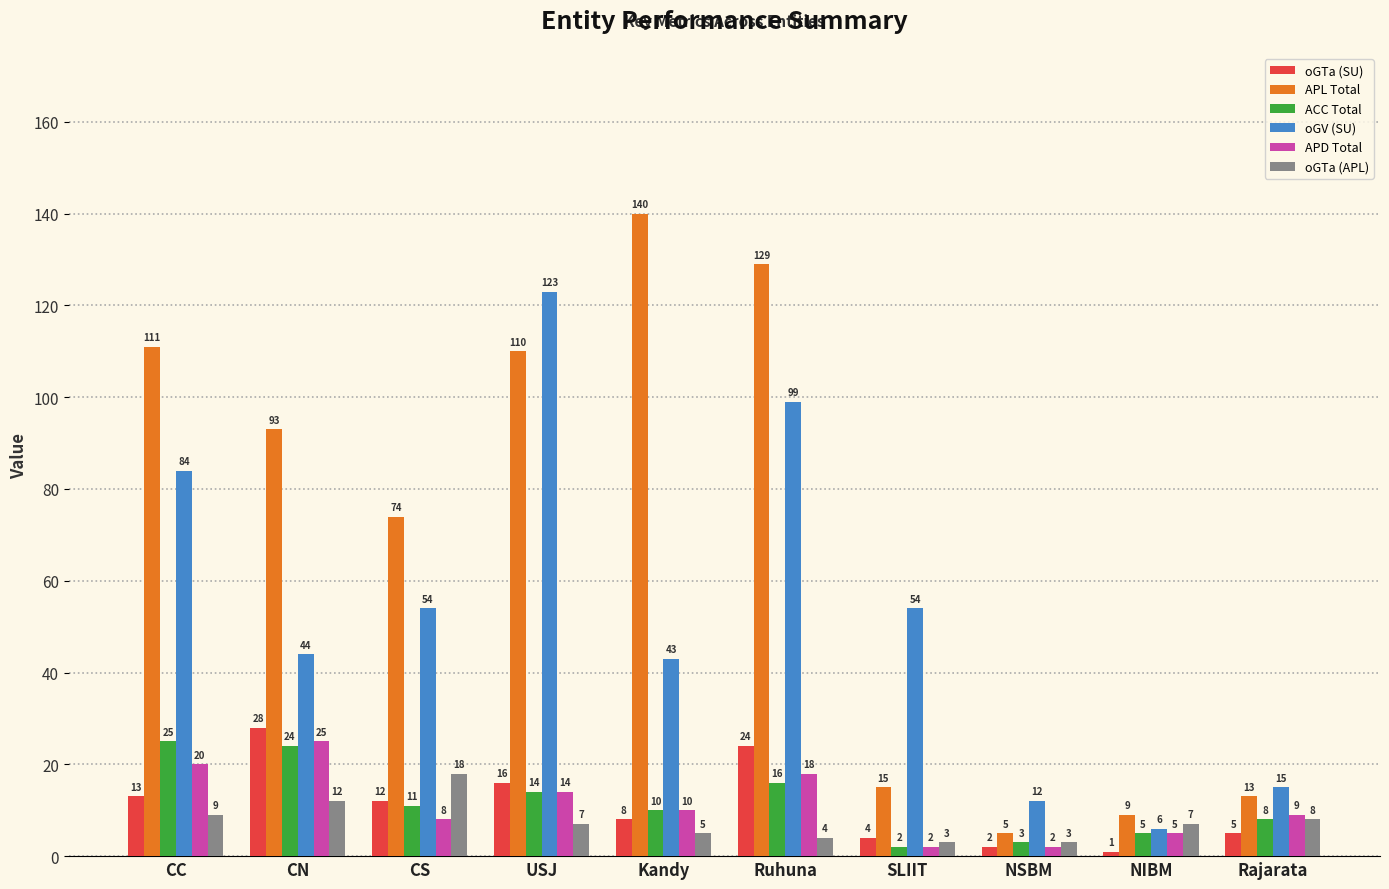

What are all the series names shown in the legend?

oGTa (SU), APL Total, ACC Total, oGV (SU), APD Total, oGTa (APL)